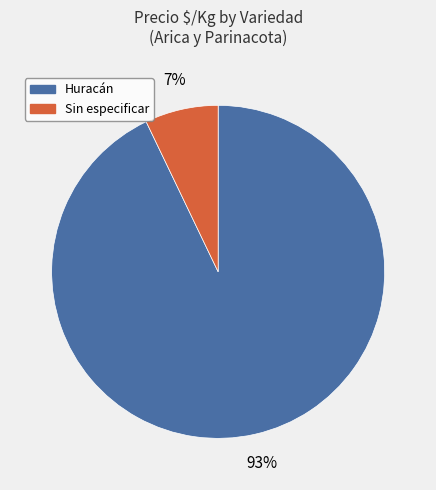

To the nearest percent, what is the average slice percentage?

50%